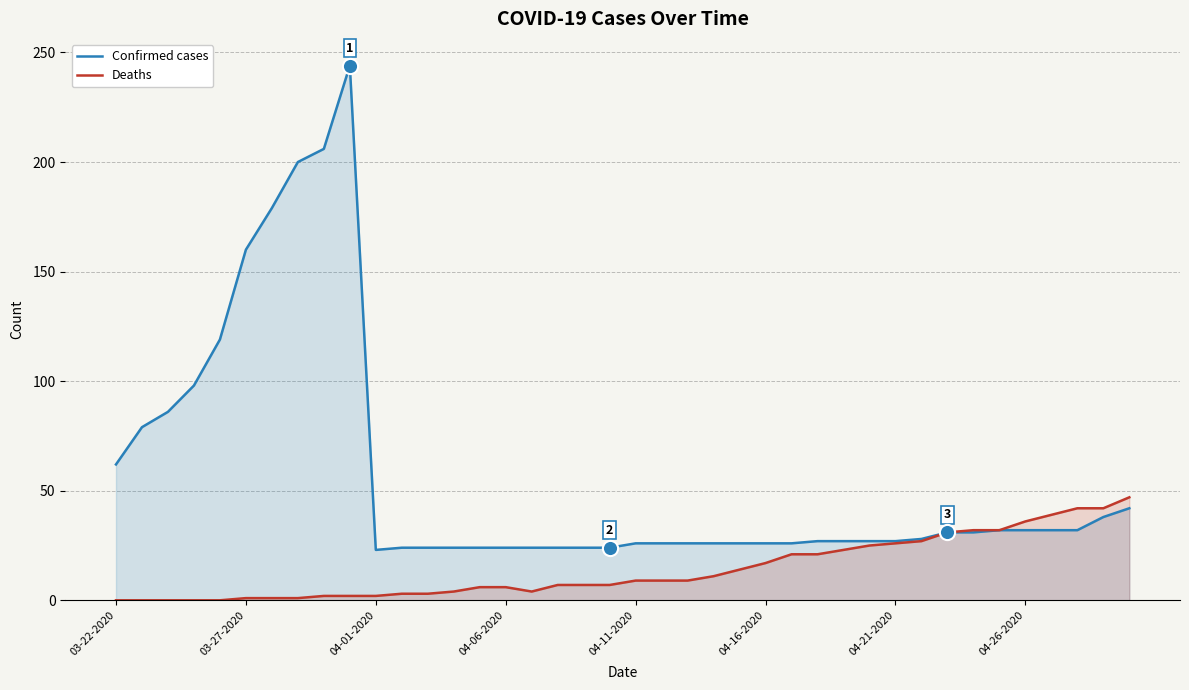

Which series has the largest total across all categories?

Confirmed cases